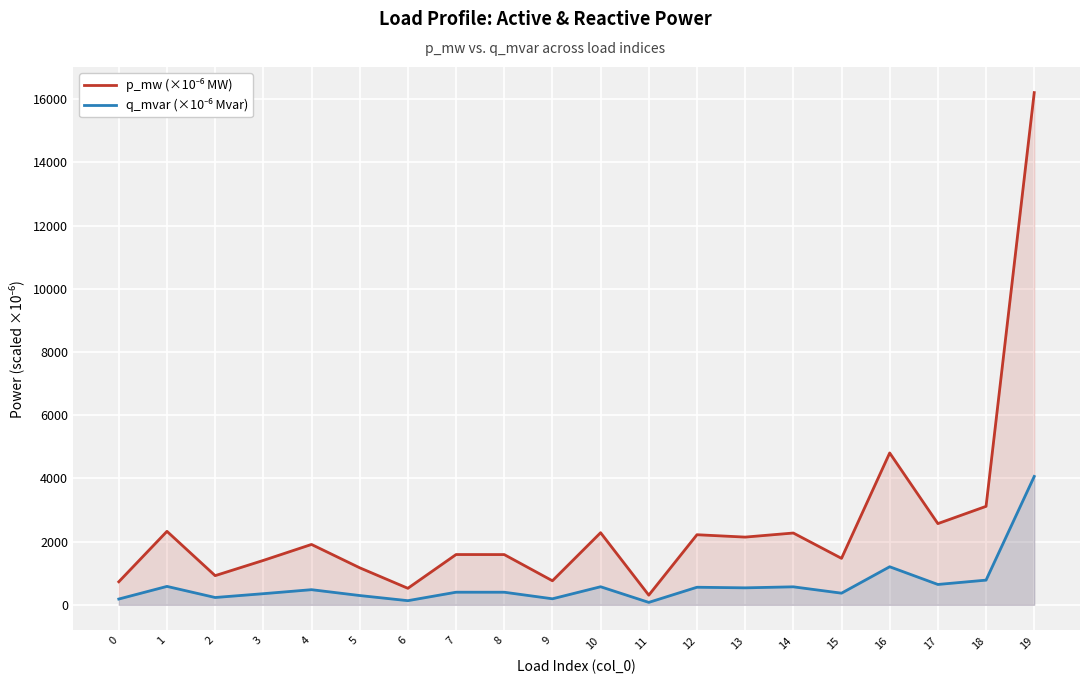

What is the sum of the q_mvar (×10⁻⁶ Mvar) values at 0 and 16?

1387.0